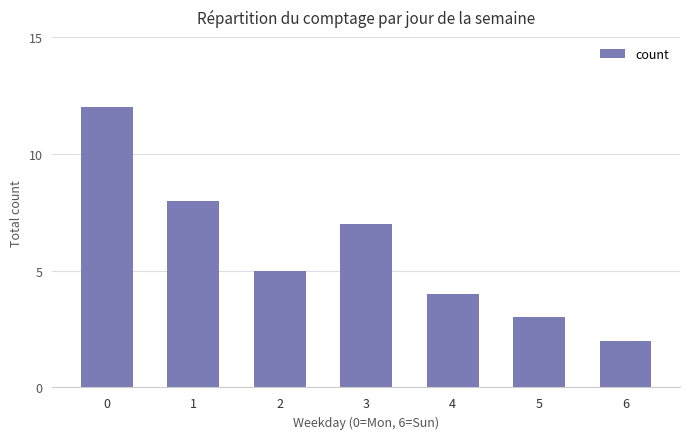

What is the value of the 5th bar from the left?

4